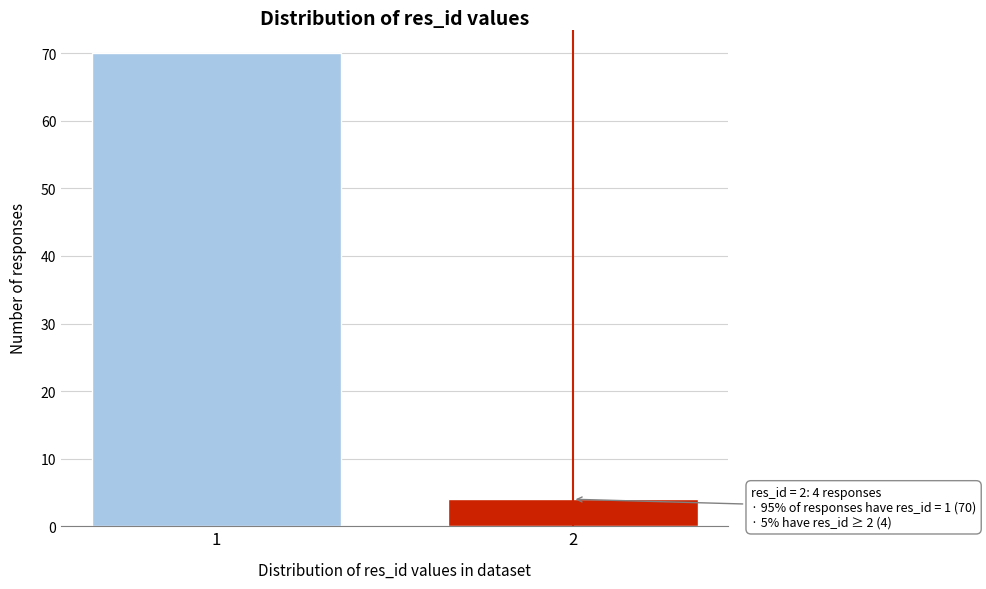

Reading left to right, what are all the values shown in this chart?

70	4